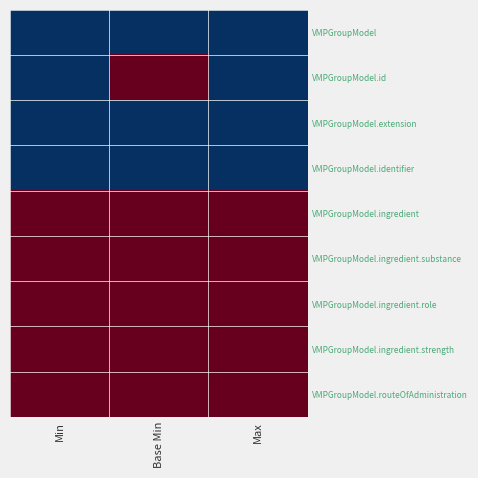

List the series in order of their peak value, highest first.

VMPGroupModel.id, VMPGroupModel.ingredient, VMPGroupModel.ingredient.substance, VMPGroupModel.ingredient.role, VMPGroupModel.ingredient.strength, VMPGroupModel.routeOfAdministration, VMPGroupModel, VMPGroupModel.extension, VMPGroupModel.identifier